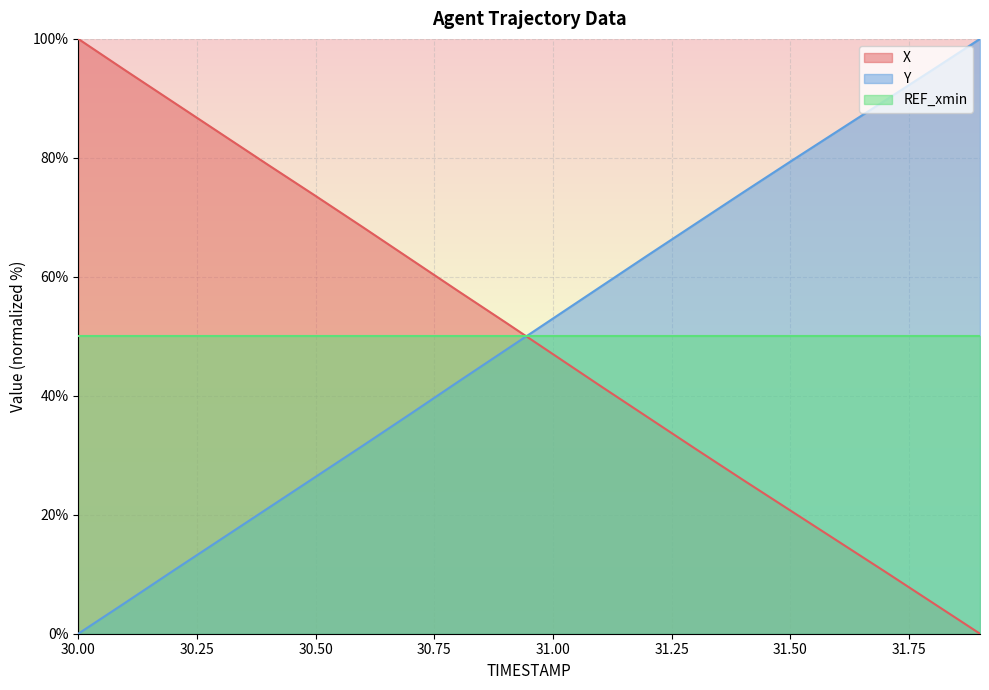

What is the sum of the X values at 31.3 and 31.6?

46.7